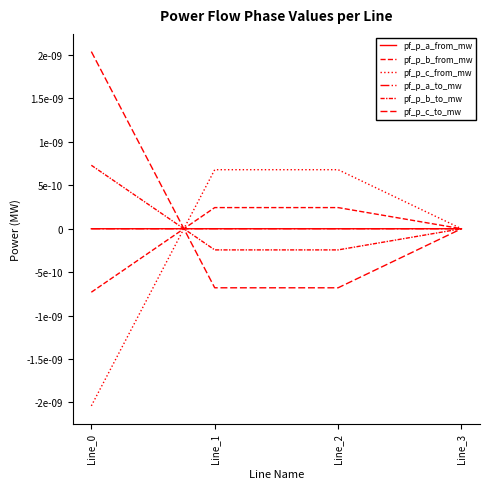

Rank the series by their maximum value, from lowest to highest.

pf_p_a_from_mw, pf_p_a_to_mw, pf_p_b_from_mw, pf_p_c_from_mw, pf_p_b_to_mw, pf_p_c_to_mw